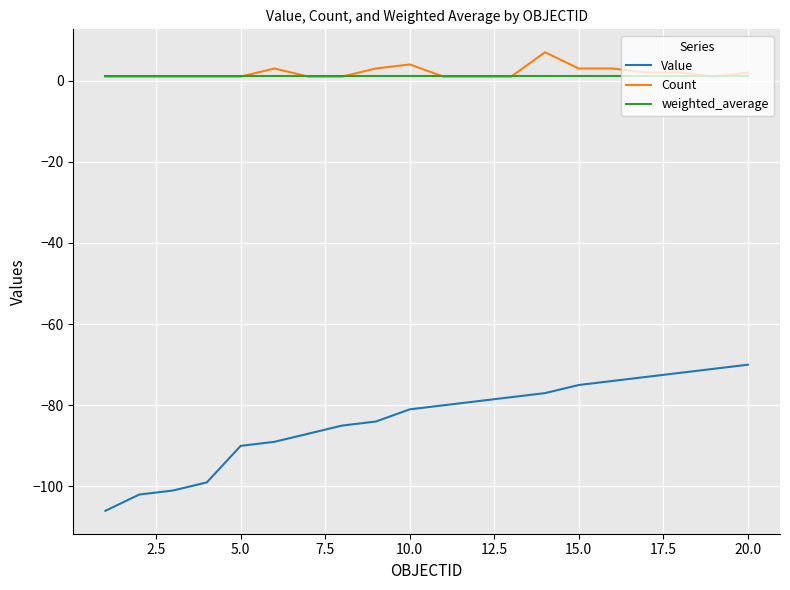

True or false: Value and Count cross at least once.

False